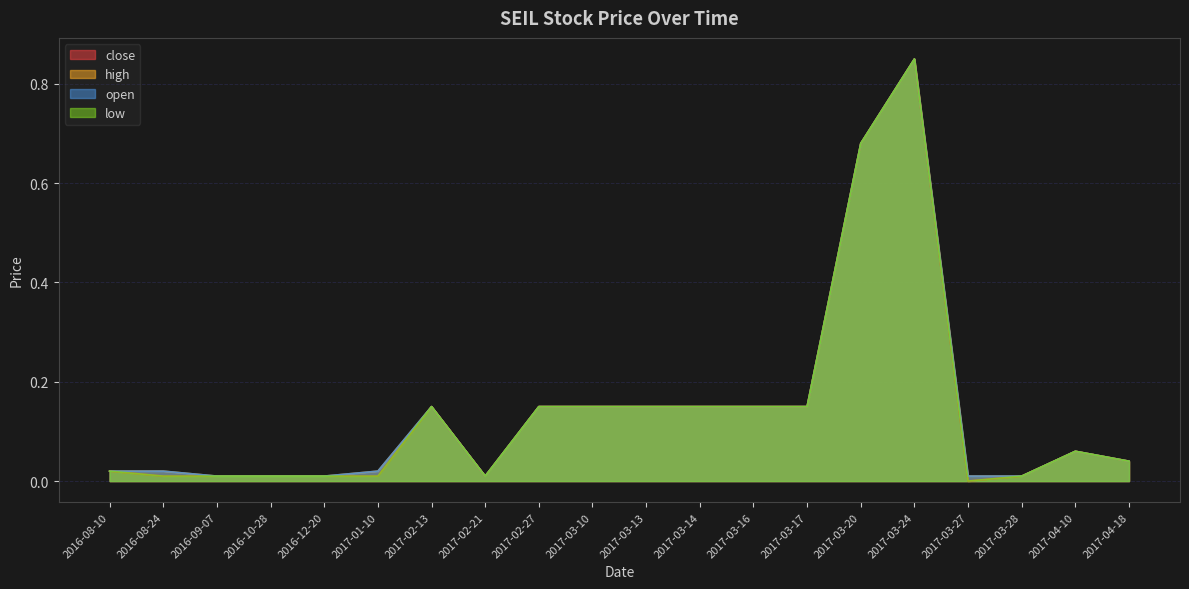

True or false: open and high cross at least once.

False